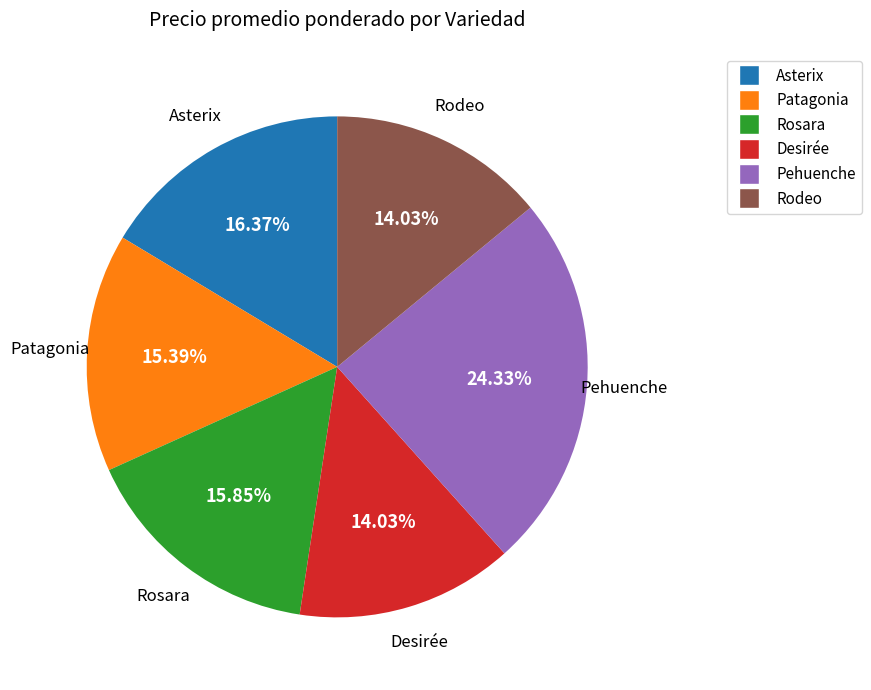

To the nearest percent, what is the combined percentage of Rosara and Pehuenche?

40%